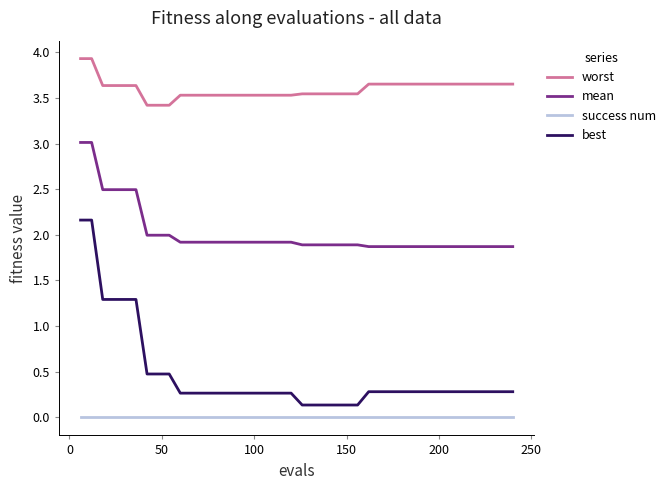

What is the greatest value displayed?

3.9